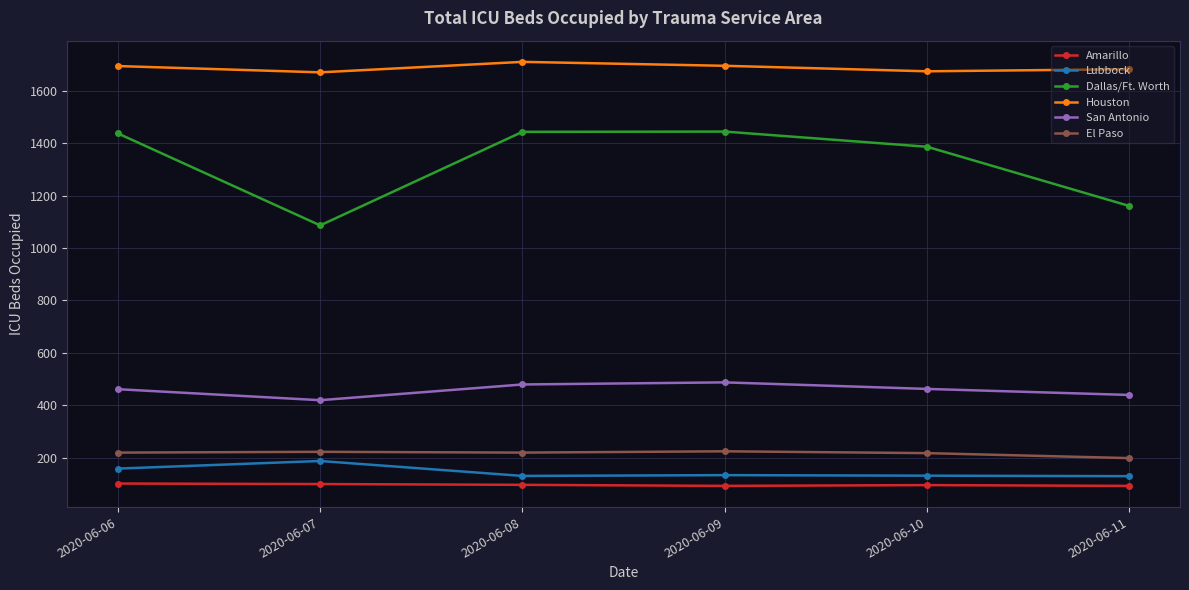

What is the value of the Lubbock point at the 4th from the left?

133